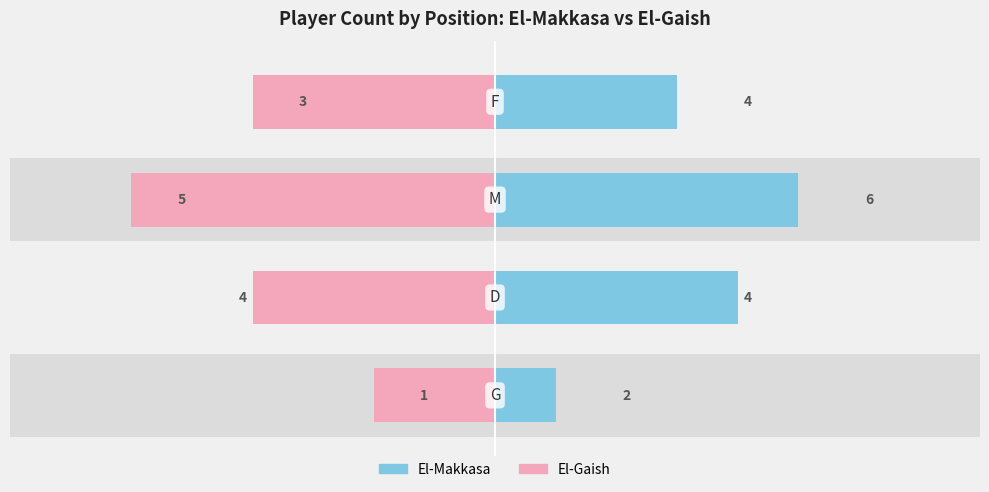

At how many categories does at least one series exceed 4?

1